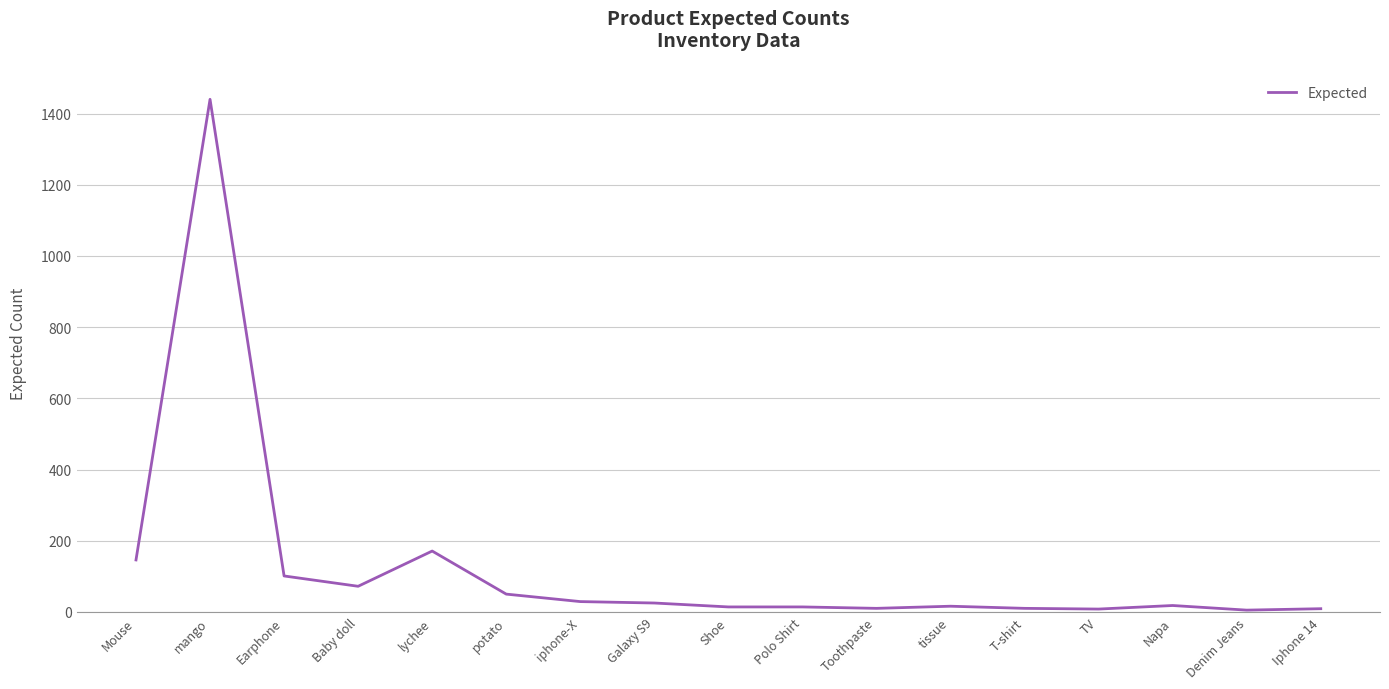

Which label corresponds to the largest value in the chart?

mango